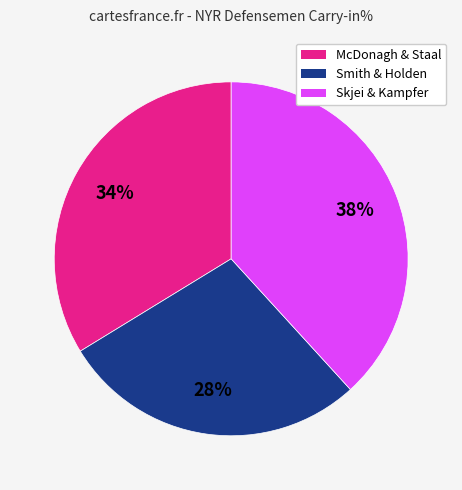

To the nearest percent, what portion does McDonagh & Staal represent?

34%